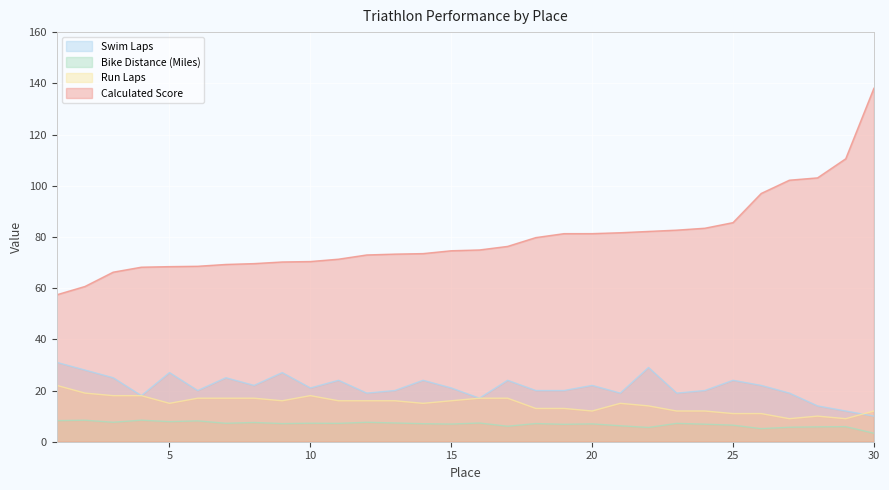

True or false: Run Laps has more than 0 interior local peaks.

True